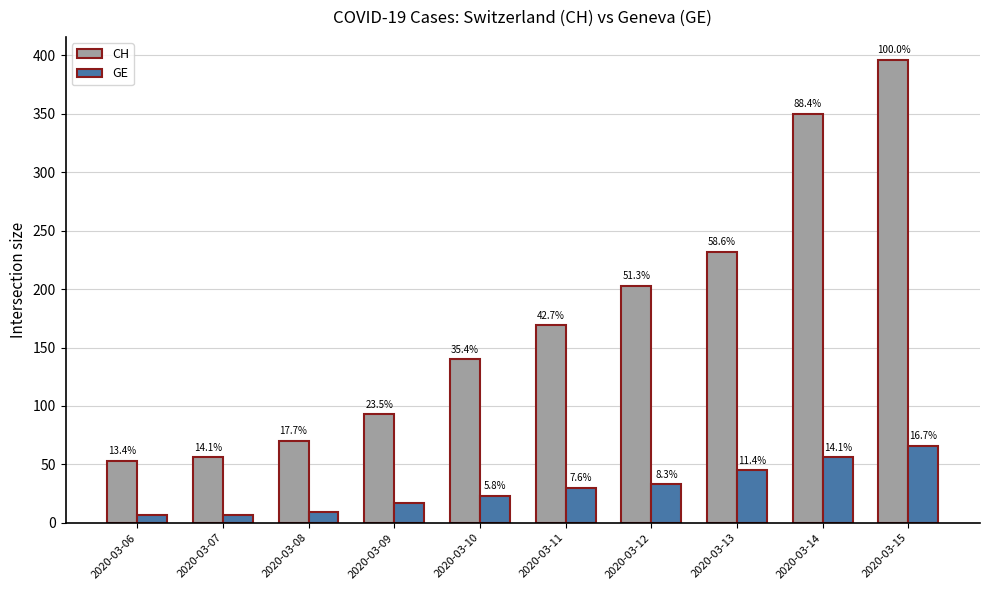

How many bars are there in each group?

2